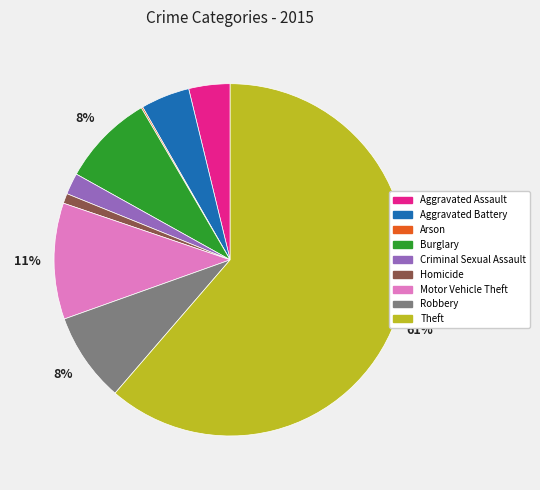

Is the sum of Burglary and Robbery greater than half?

No